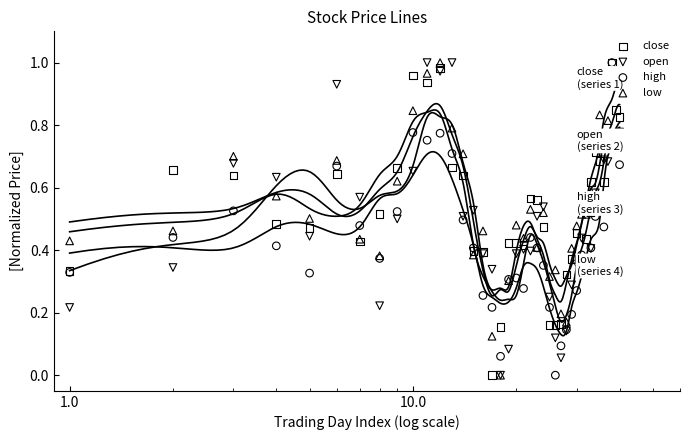

At how many categories does at least one series exceed 0?

40